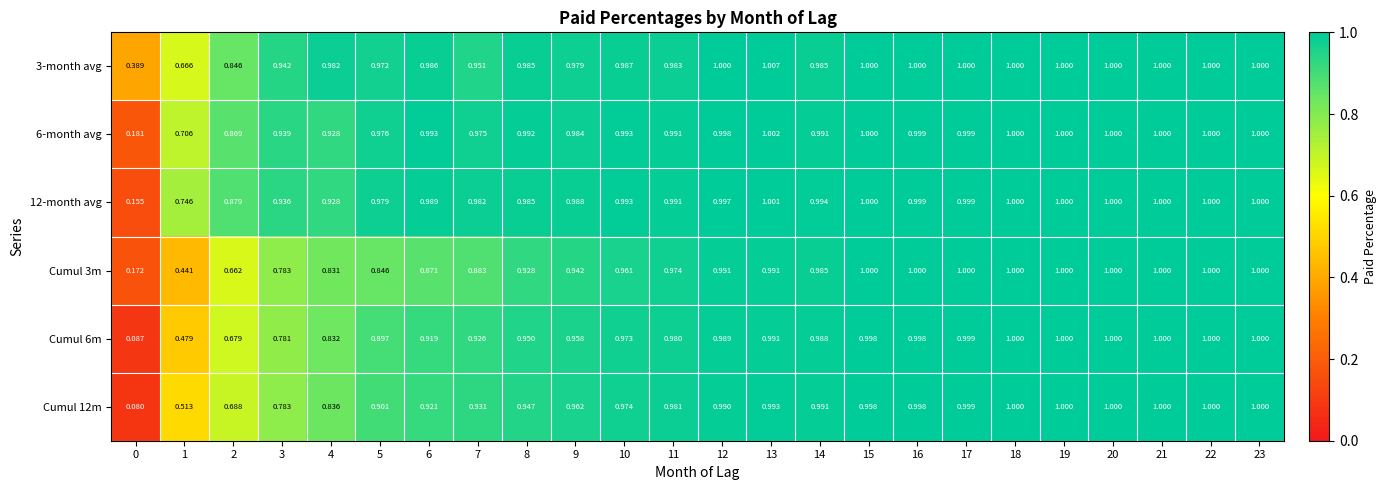

Is the value of Cumul 3m at 4 greater than the value of 6-month avg at 15?

No